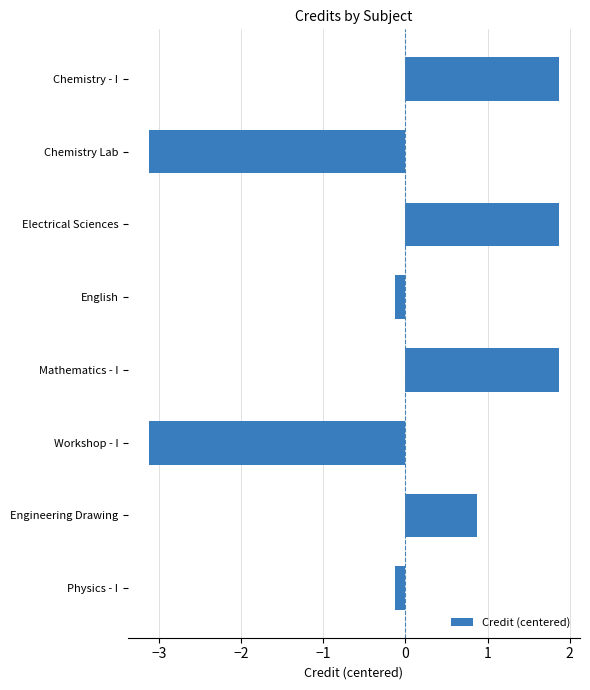

Reading bottom to top, what are all the values shown in this chart?

-0.1	0.9	-3.1	1.9	-0.1	1.9	-3.1	1.9